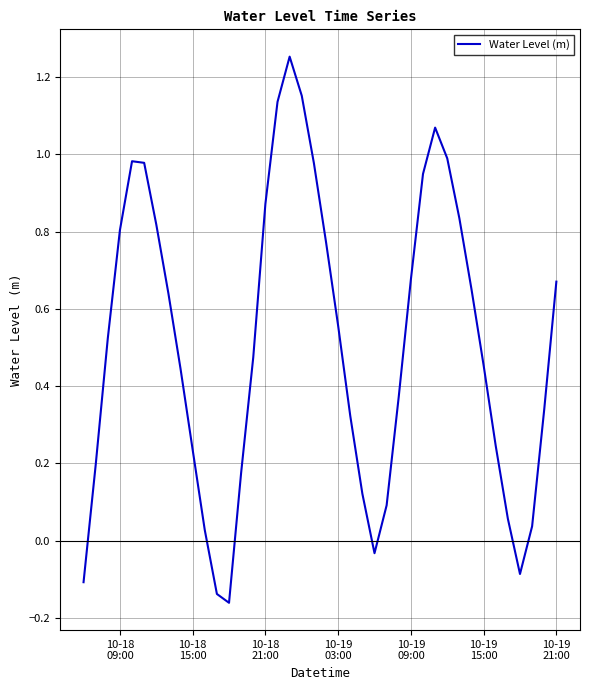

What is the difference between the maximum and minimum values?

1.4